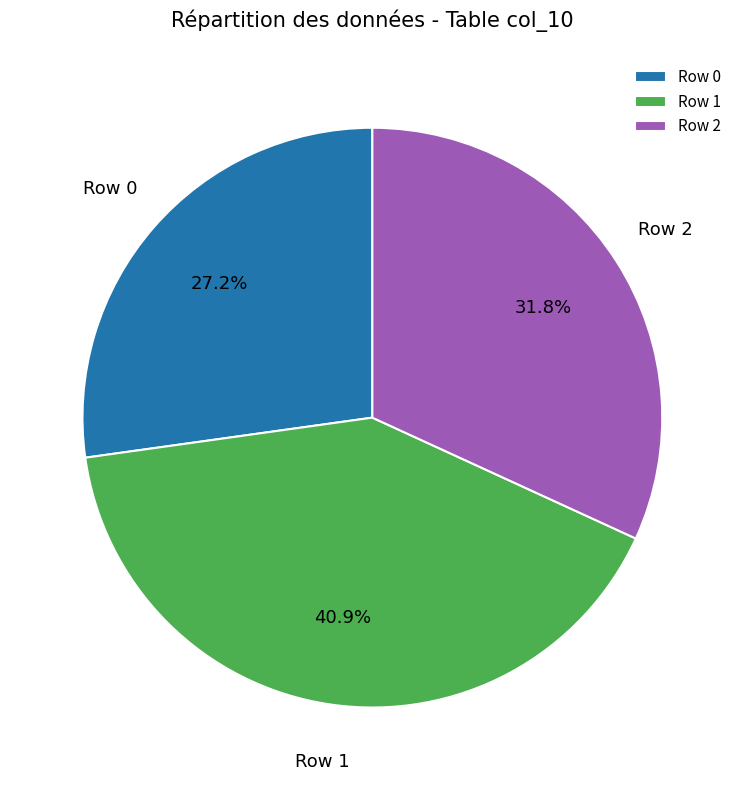

Count the number of slices in the pie.

3